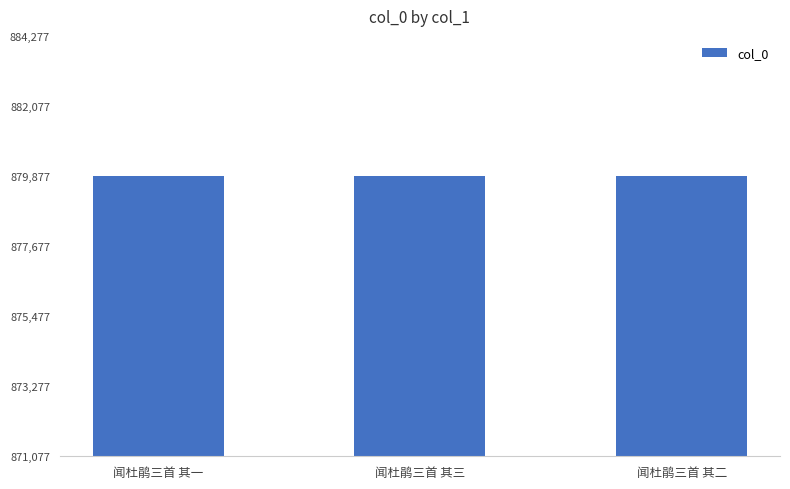

Are the bars horizontal?

No